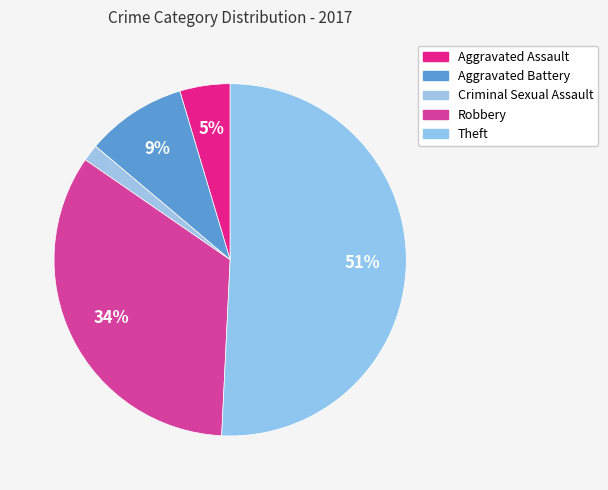

Do Criminal Sexual Assault and Aggravated Battery together represent more than half of the pie?

No